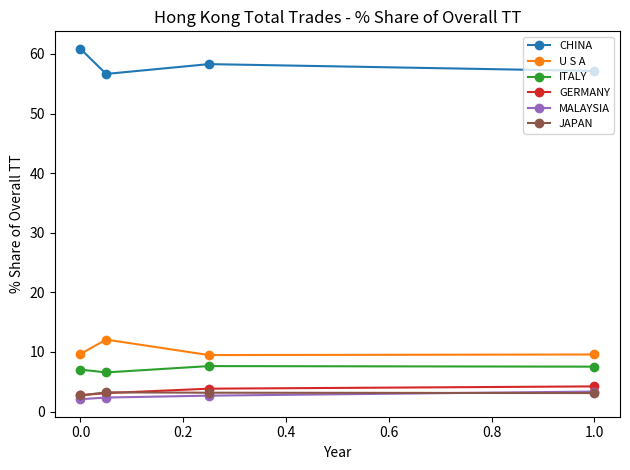

True or false: MALAYSIA has more than 1 interior local peaks.

False